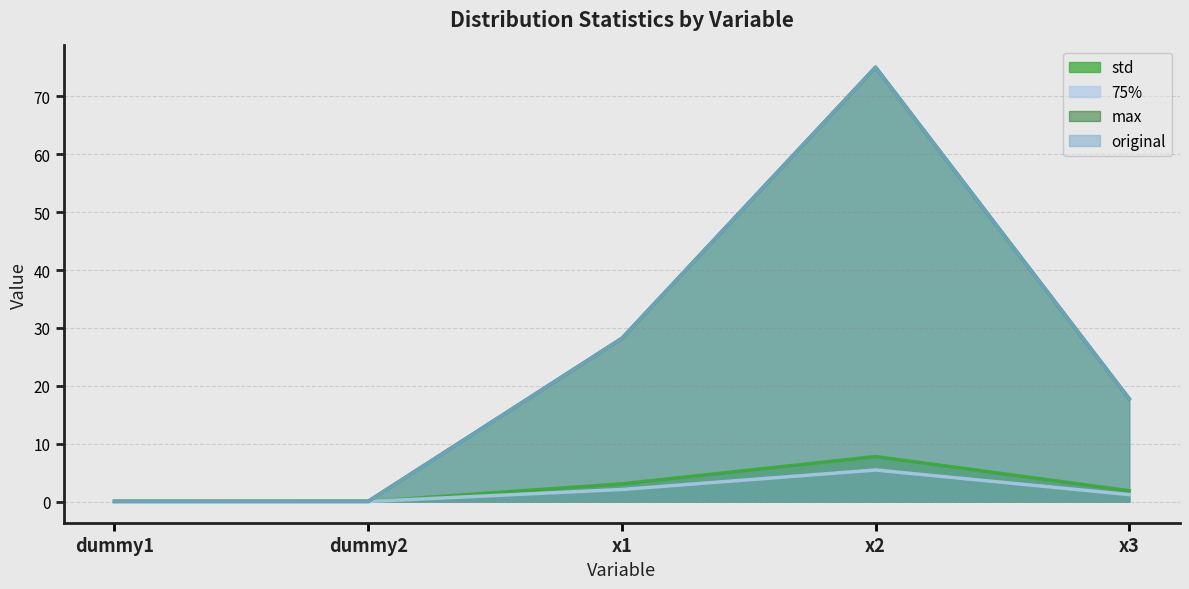

What is the sum of the 75% values at x3 and dummy1?

1.2